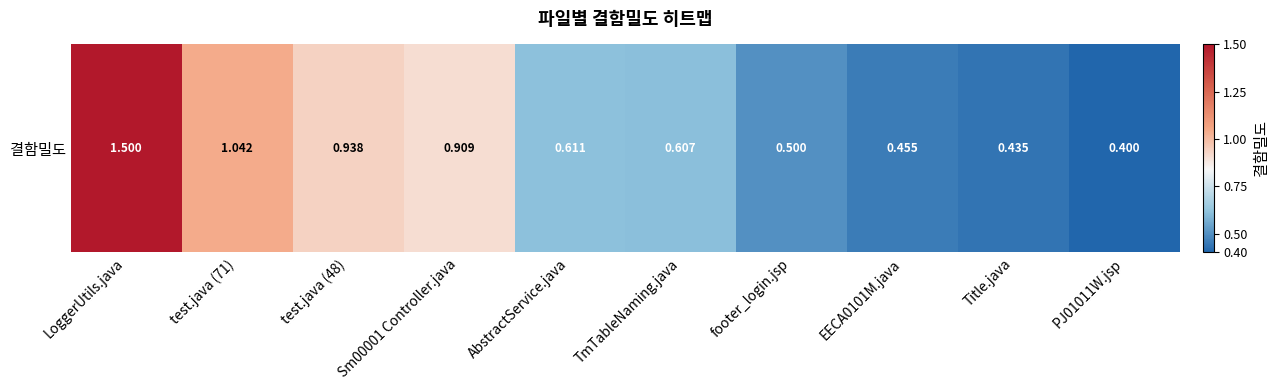

How many series are shown in this chart?

1